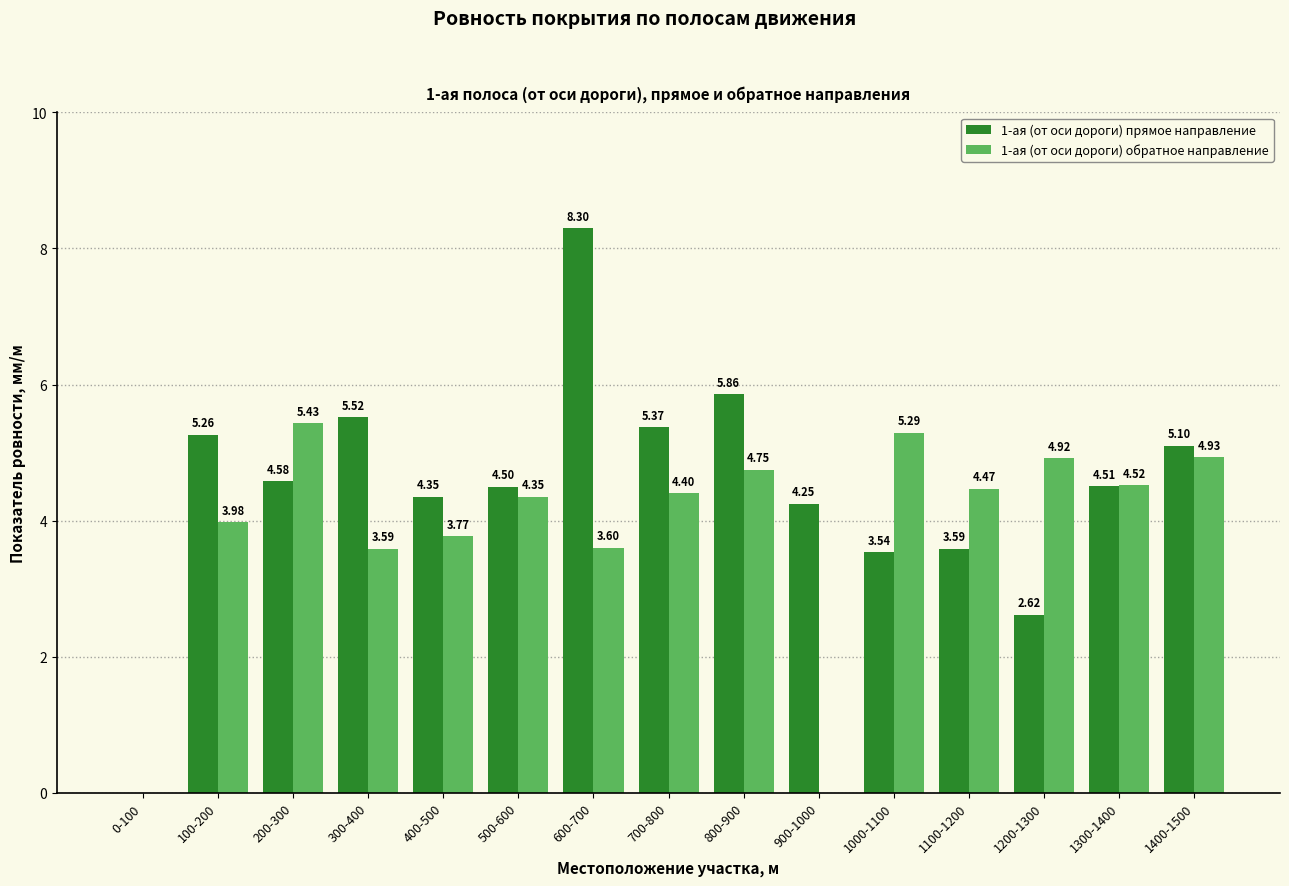

Which series has the largest total across all categories?

1-ая (от оси дороги) прямое направление